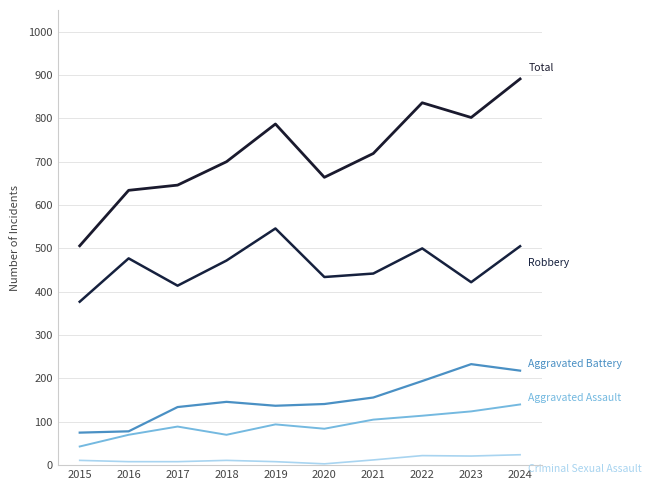

What is the spread (max minus min) of values at 2024?

867